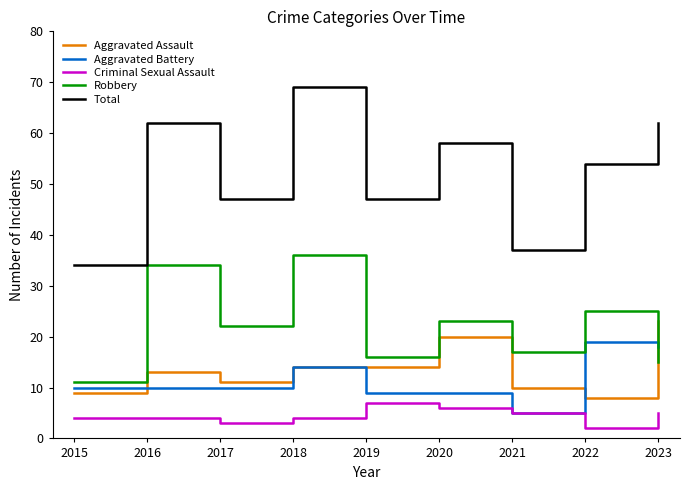

Rank the series by their maximum value, from highest to lowest.

Total, Robbery, Aggravated Assault, Aggravated Battery, Criminal Sexual Assault